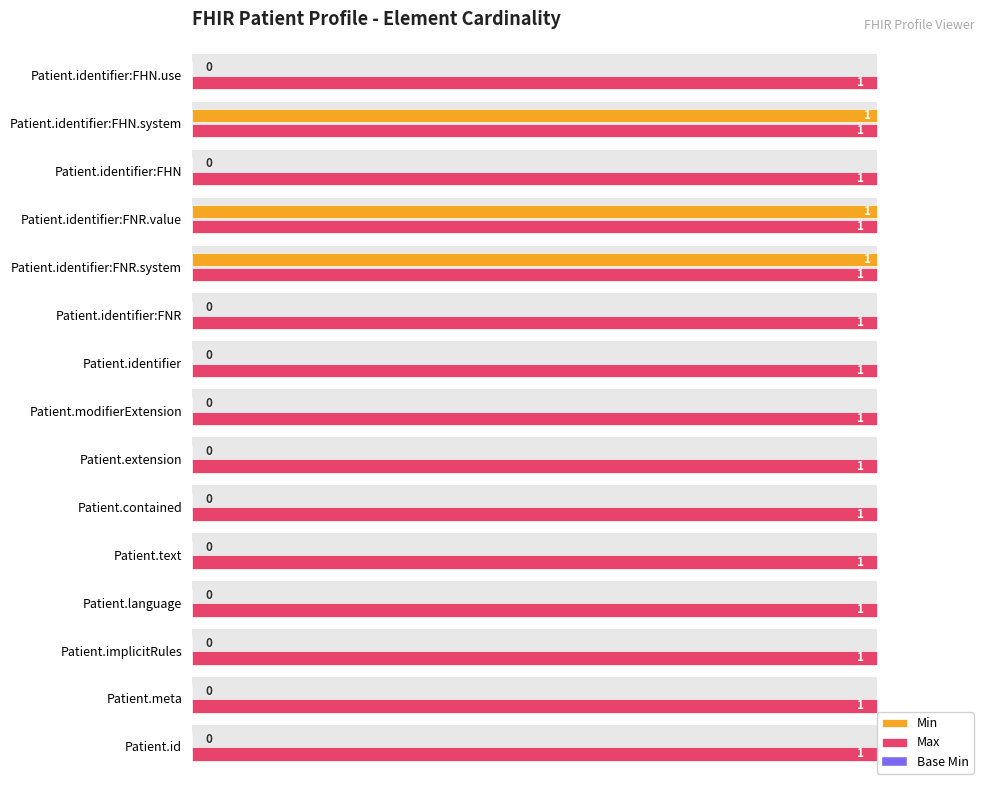

At 0.8, list the series in order from smallest to largest.

Min, Base Min, Max